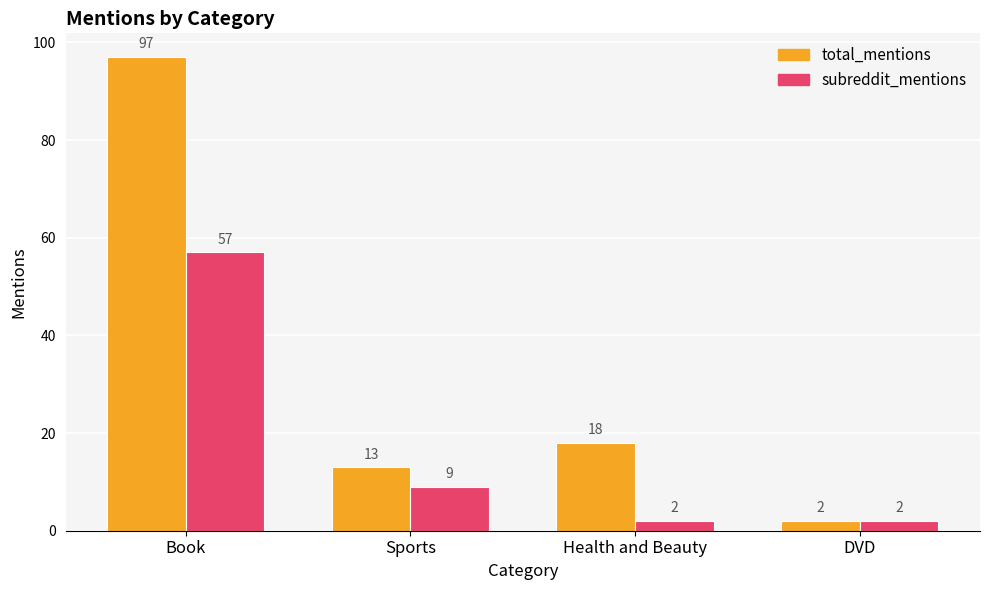

How many data points does each series have?

4